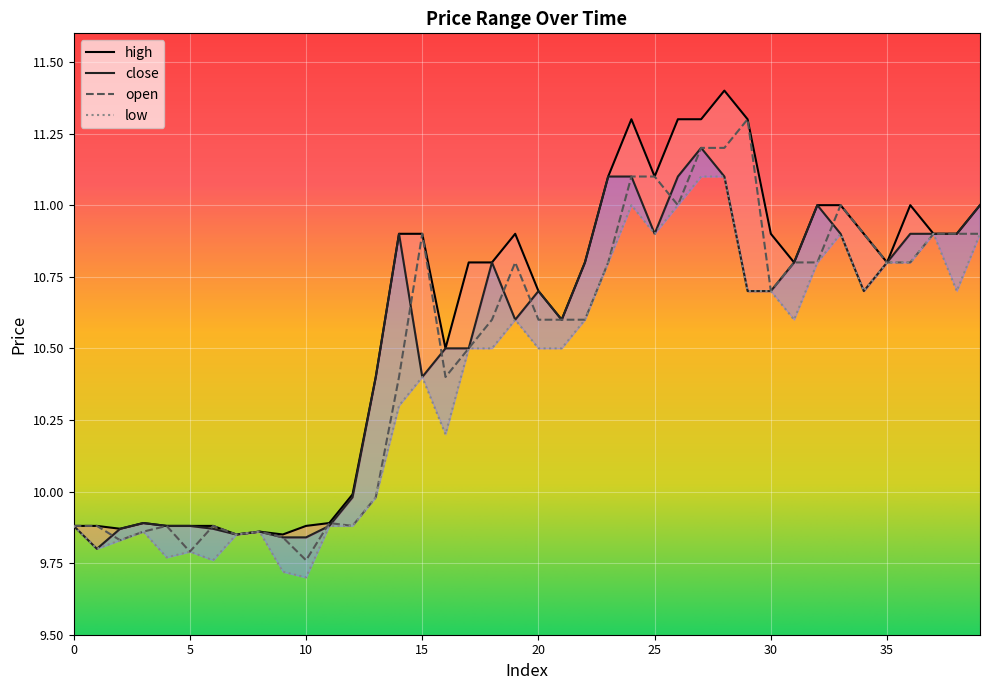

Between 6 and 14, which is larger?

14